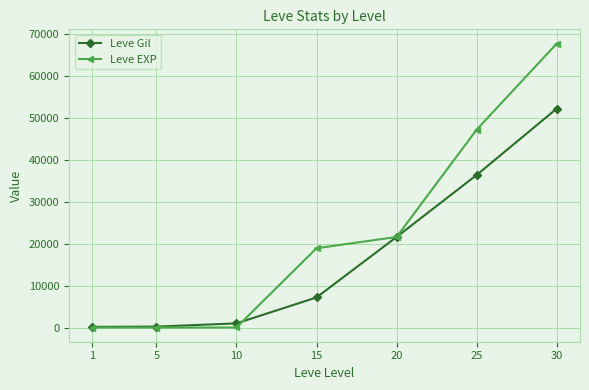

What is the greatest value displayed?

67730